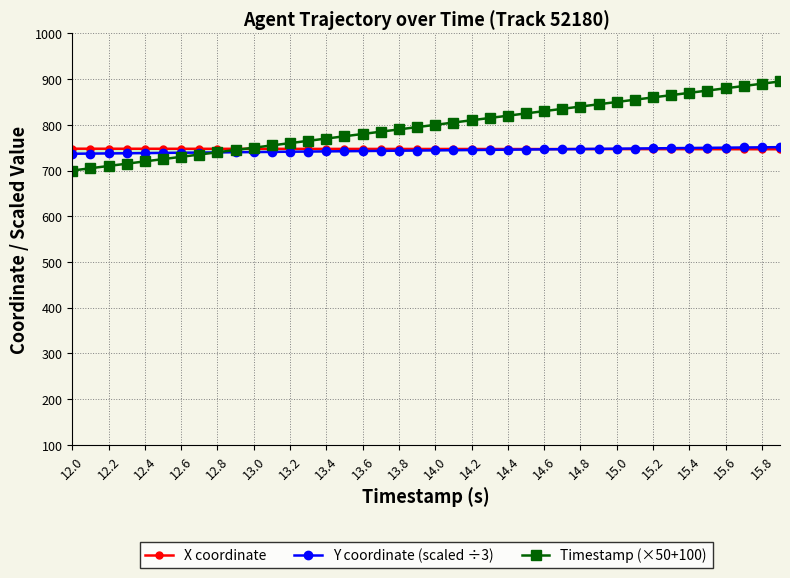

What is the highest value of the Timestamp (×50+100) series?

895